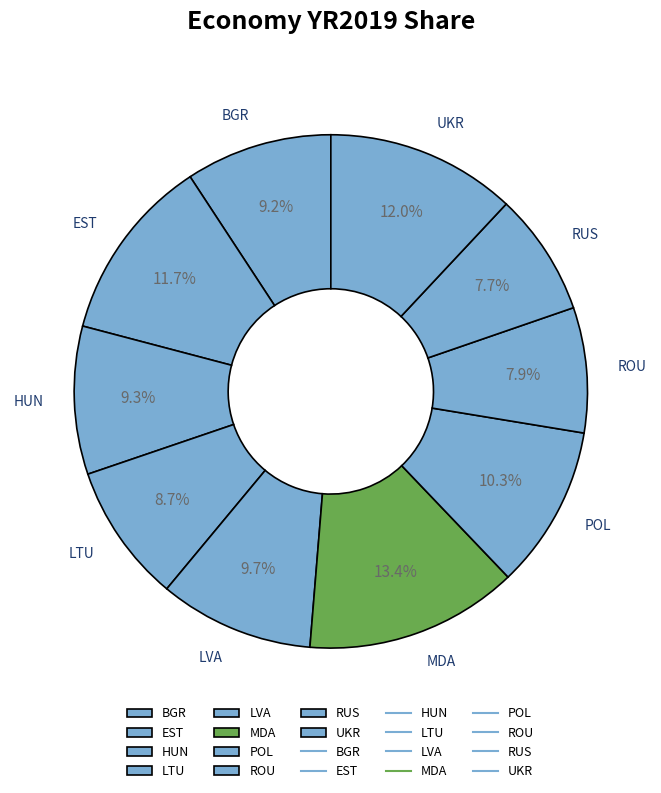

How many segments does this pie chart have?

10